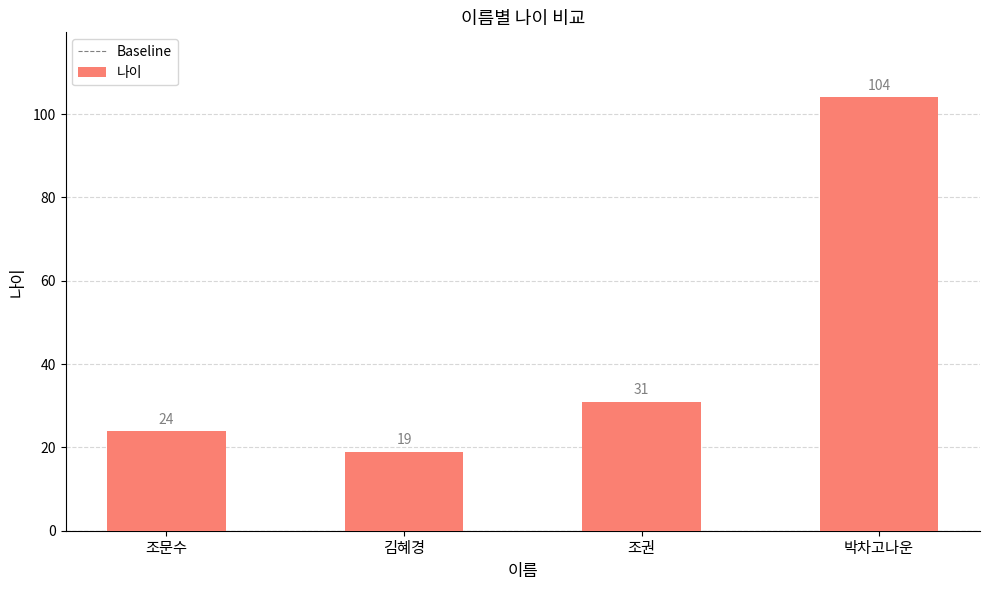

The value at 조문수 is 24. True or false?

True